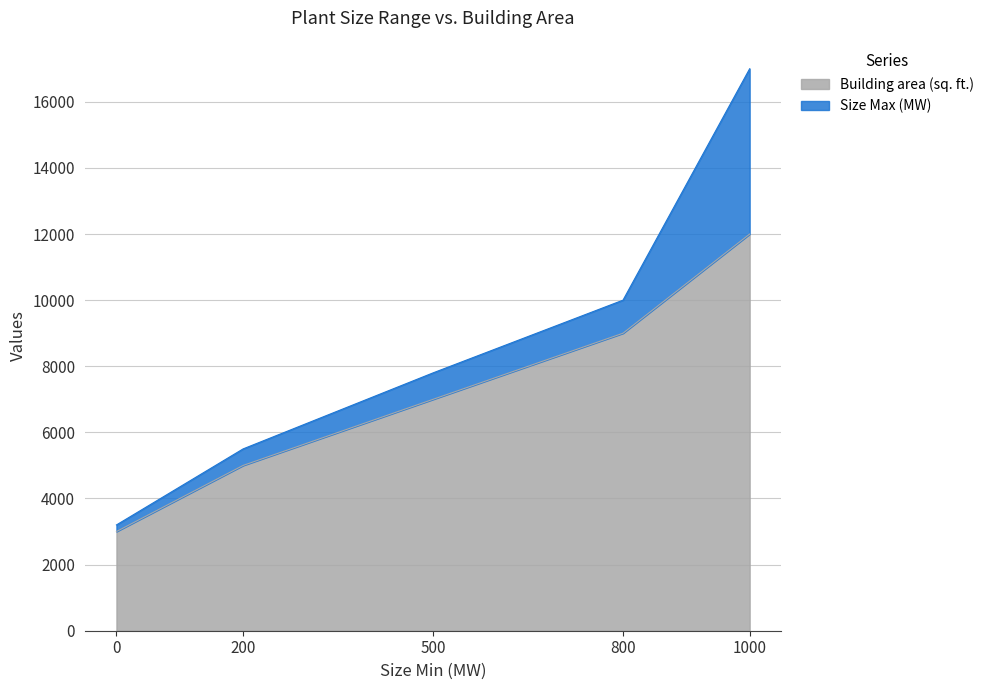

What is the greatest value displayed?

12000